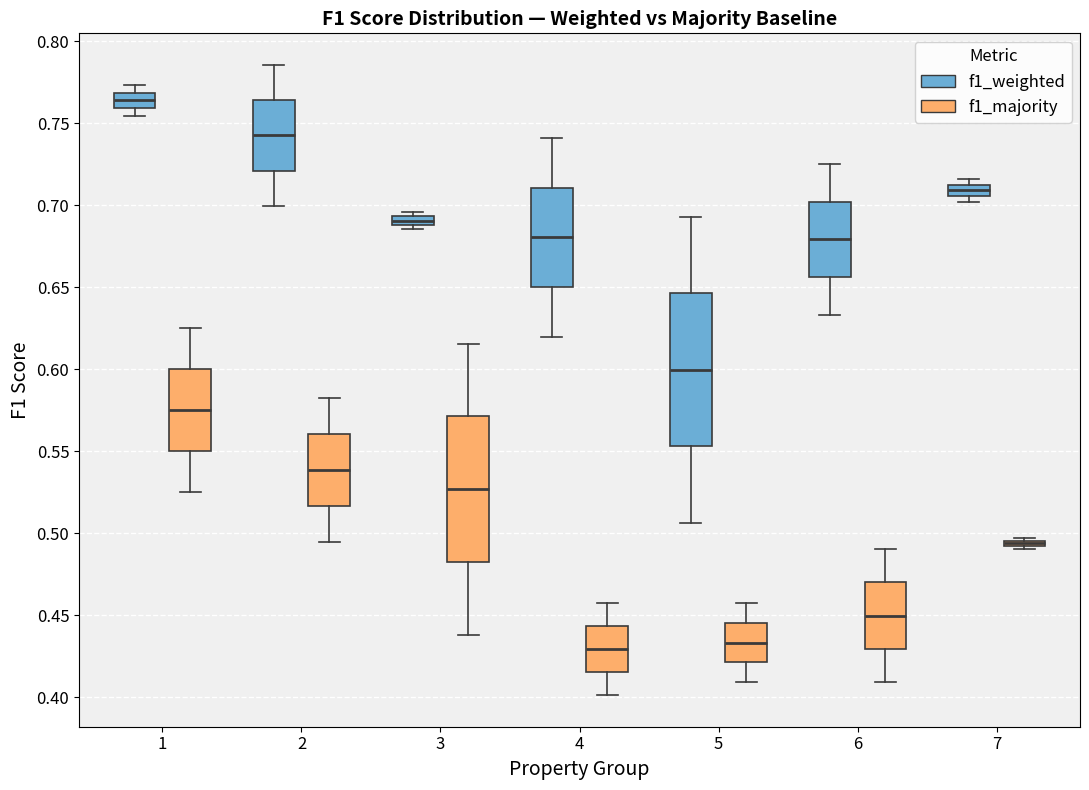

Where is the lower edge of the box for 1 (f1_majority) on the y-axis? The values are not printed on the chart, so give them approximately, as read against the axis.

0.550